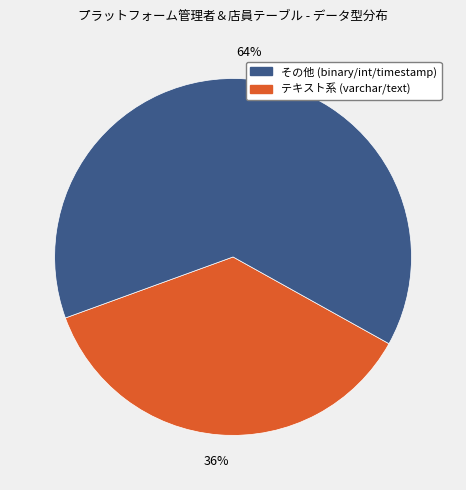

How many slices are in this pie chart?

2